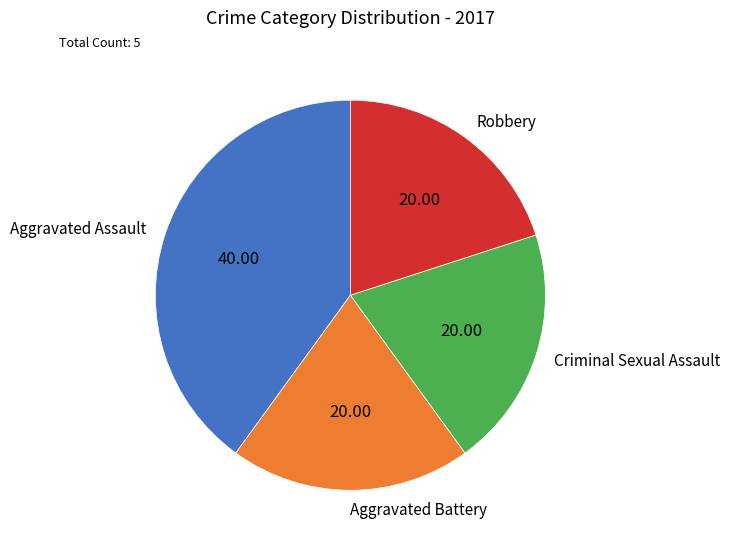

What is the largest slice in the pie chart?

Aggravated Assault